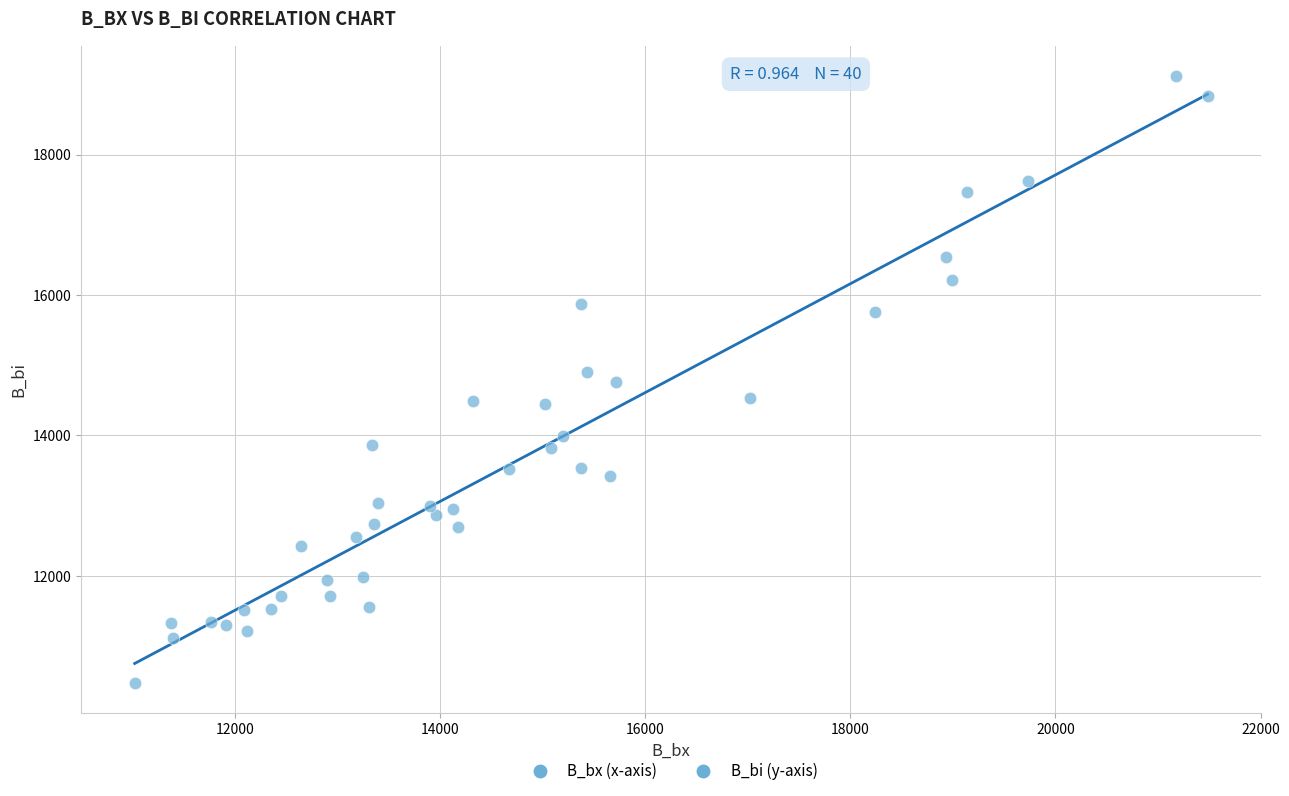

What is the range of X values (max minus min)?

10460.3